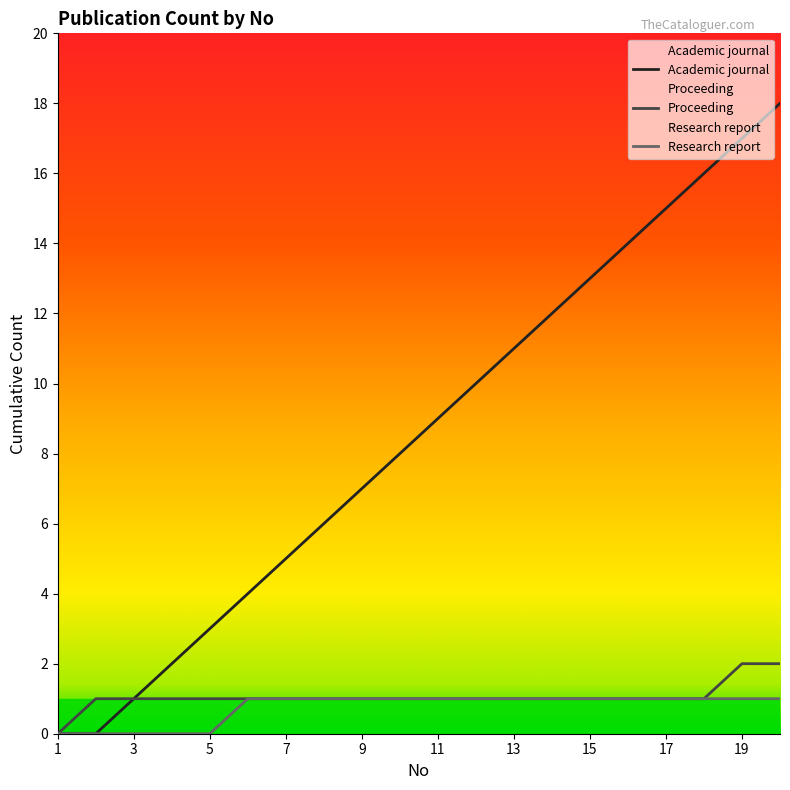

Which category has the highest value across all series?

20